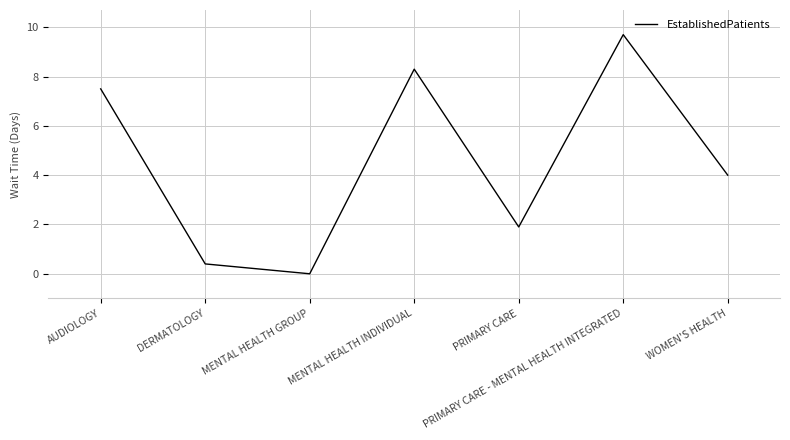

How many lines are shown in the chart?

1